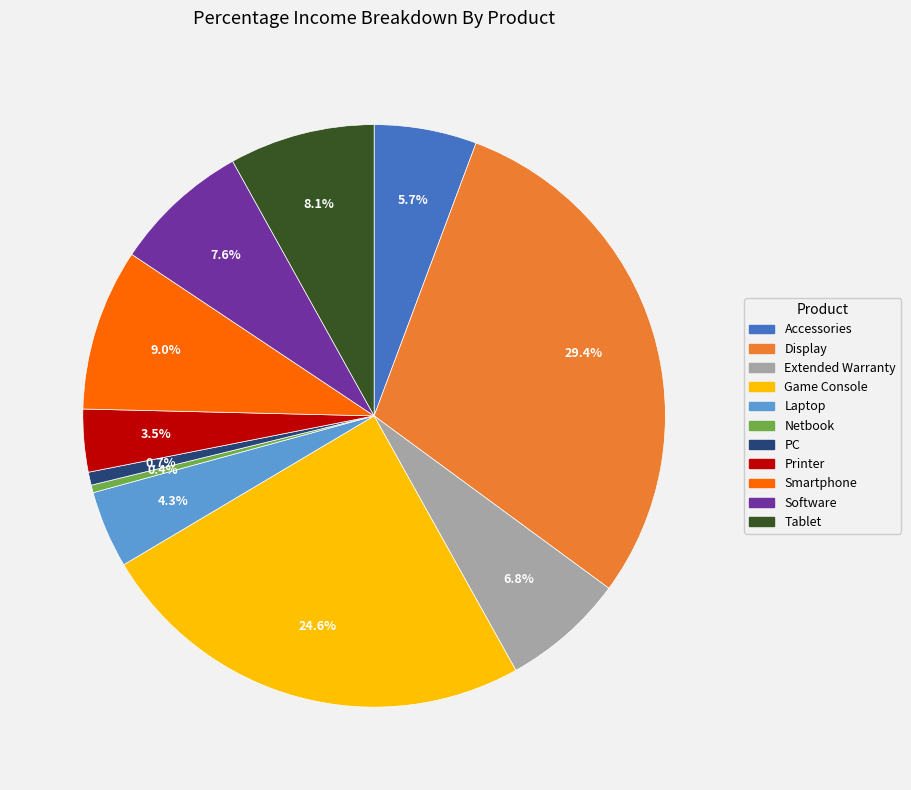

Is there a majority slice in this chart?

No